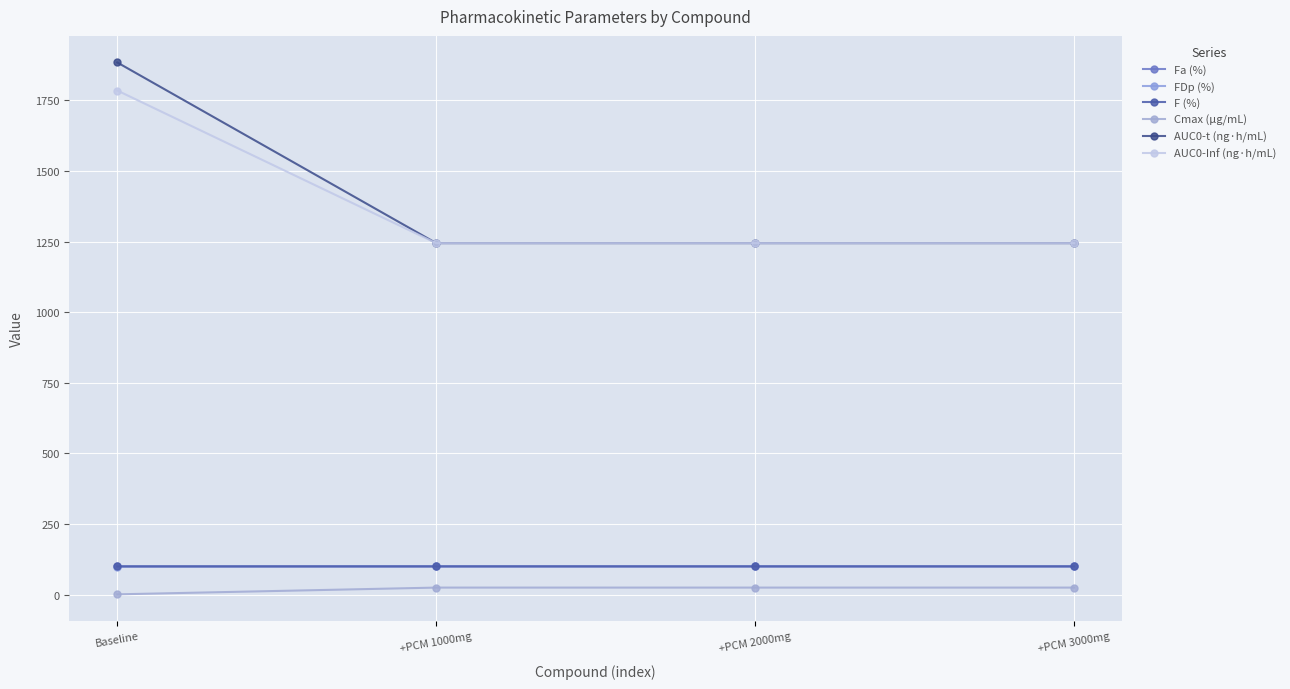

What is the average value of the Fa (%) series?

100.0